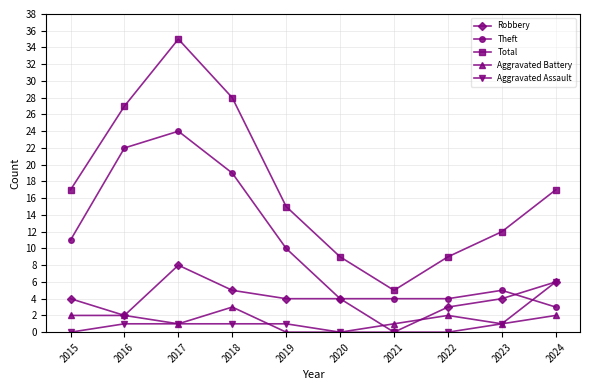

At which label is Theft closest to 13?

2015